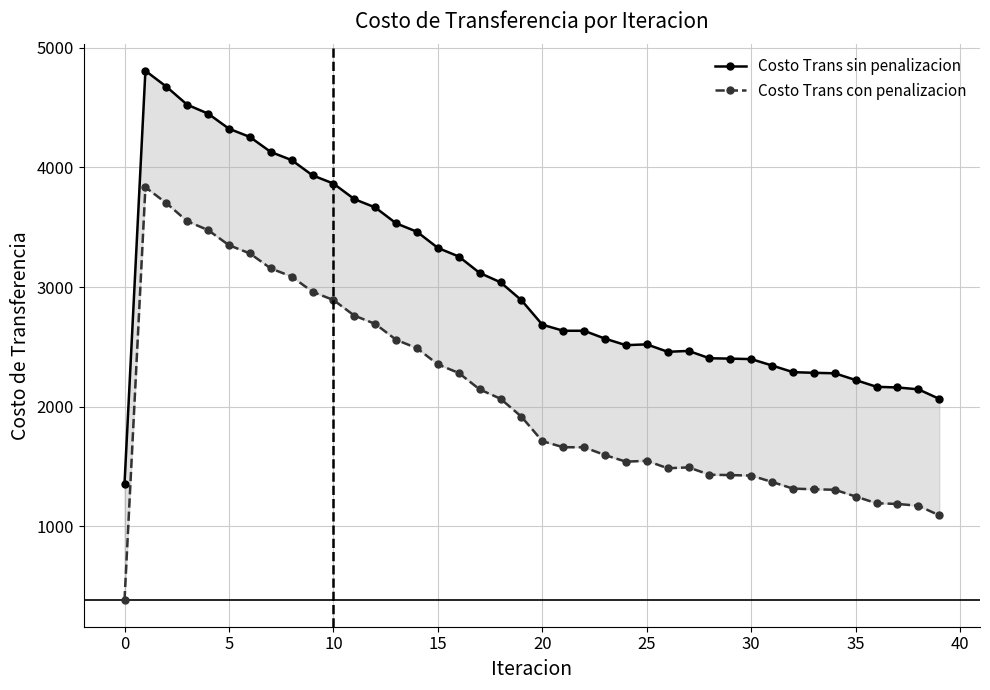

True or false: Costo Trans sin penalizacion and Costo Trans con penalizacion cross at least once.

False